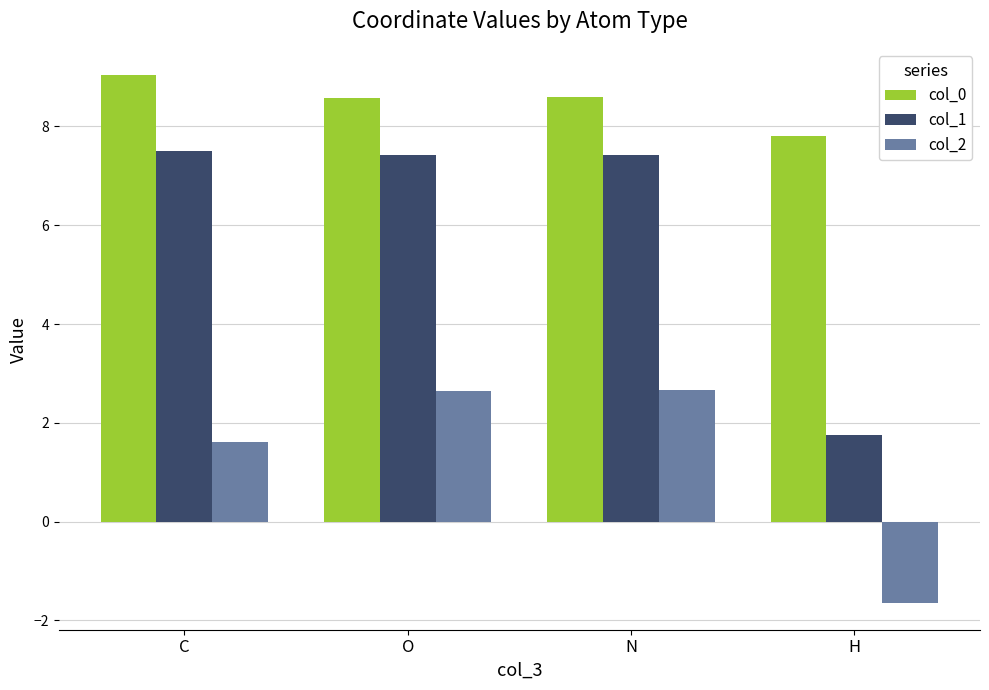

The value of col_2 at C is 1.6. True or false?

True